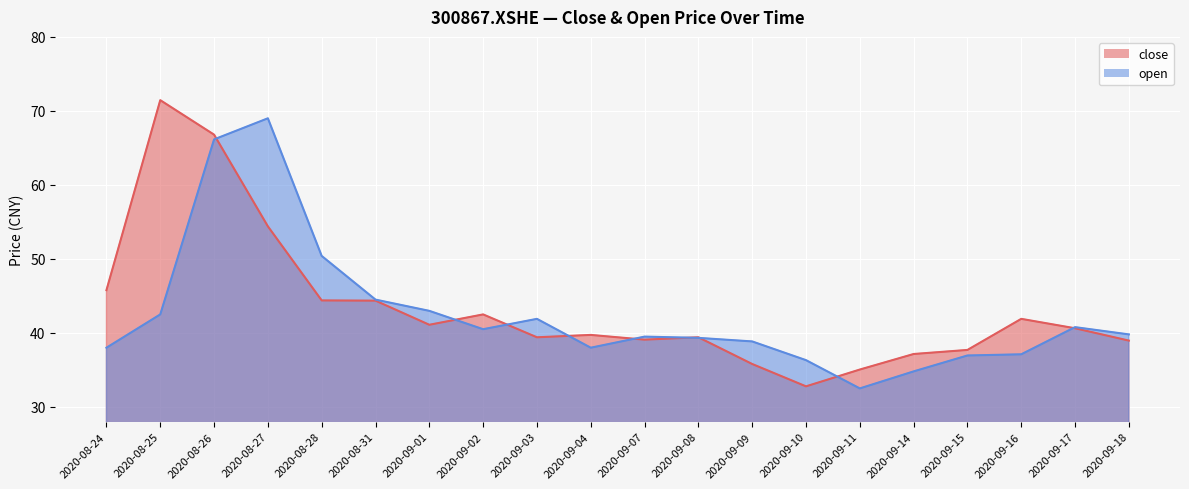

Rank the series by their average value, from lowest to highest.

open, close